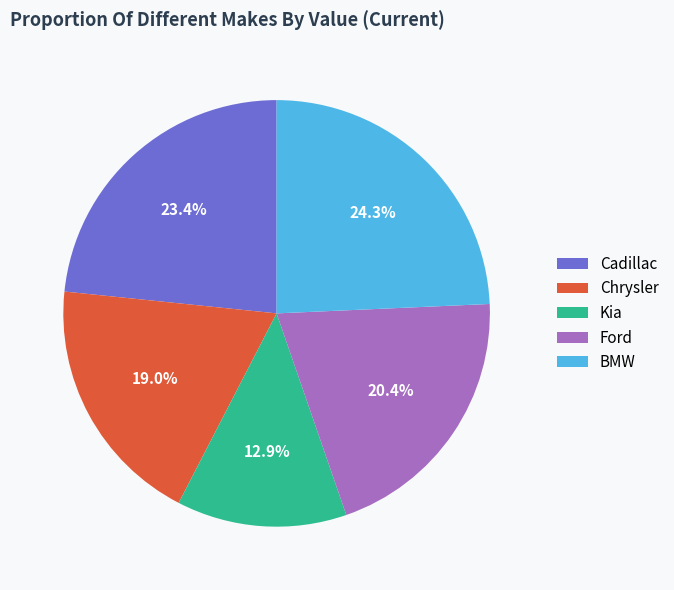

To the nearest percent, what percentage of the pie is Cadillac?

23%